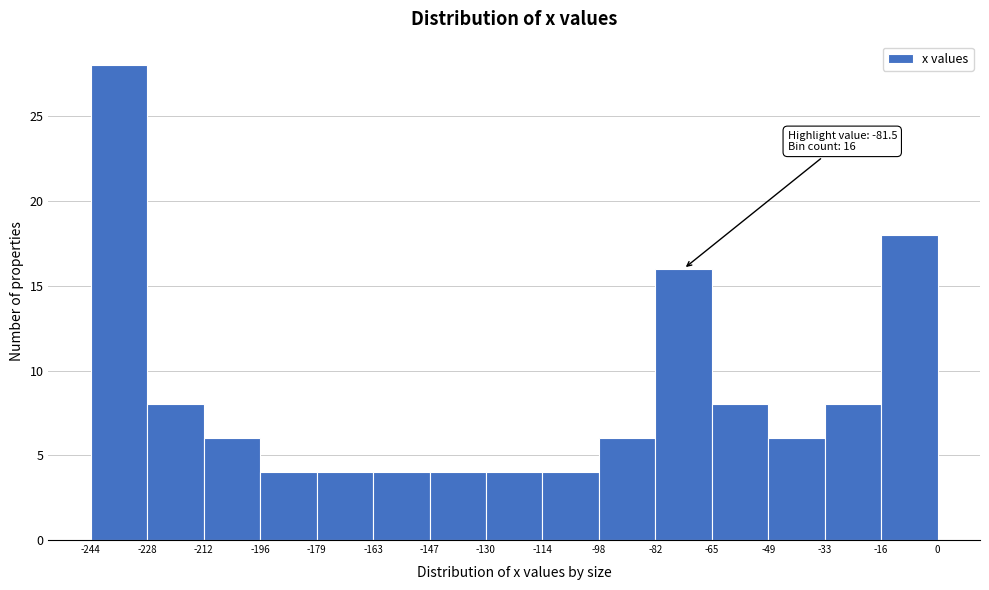

Over which range of the x-axis is the bar tallest?

-244 to -228